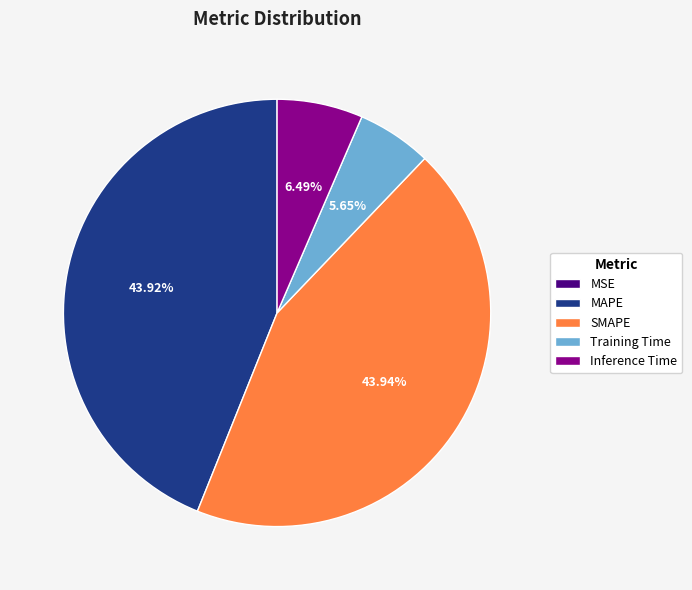

Between Inference Time and MAPE, which is larger?

MAPE